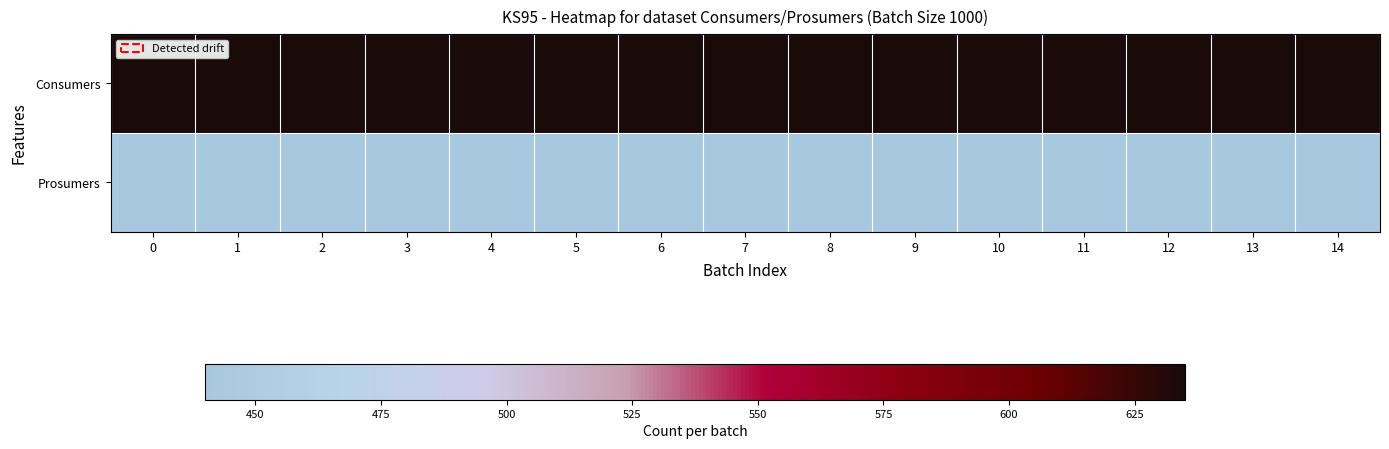

What is the total value across all series at 11?

1.0